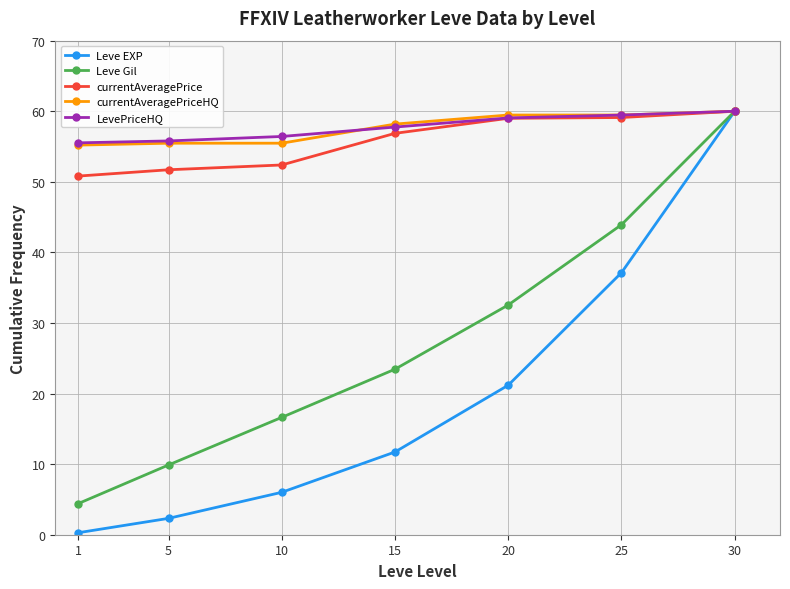

What is the sum of the Leve EXP values at 15 and 5?

14.0